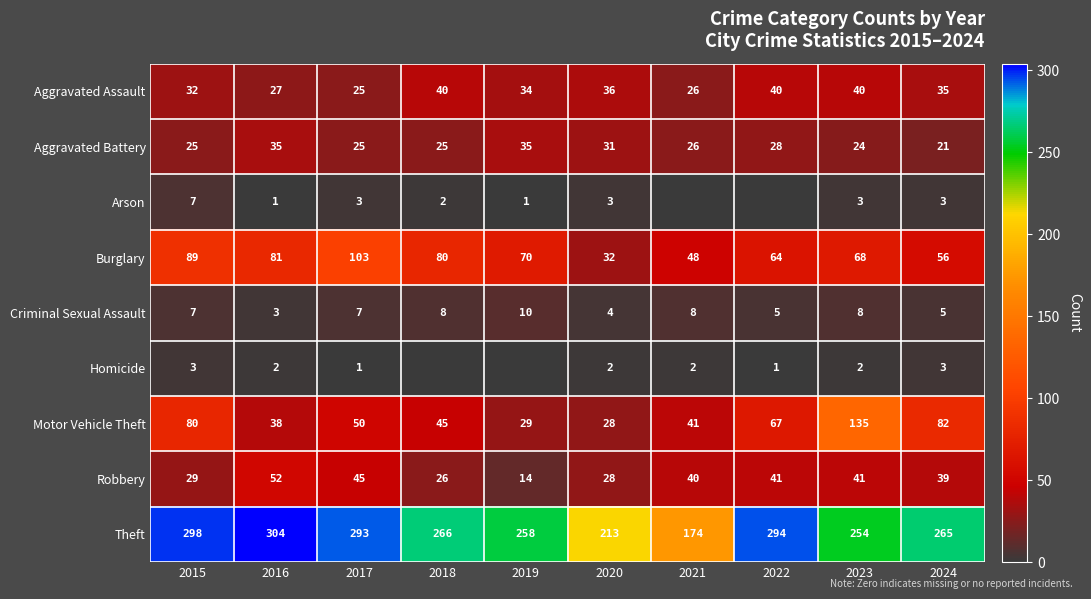

What is the spread (max minus min) of values at 2021?

174